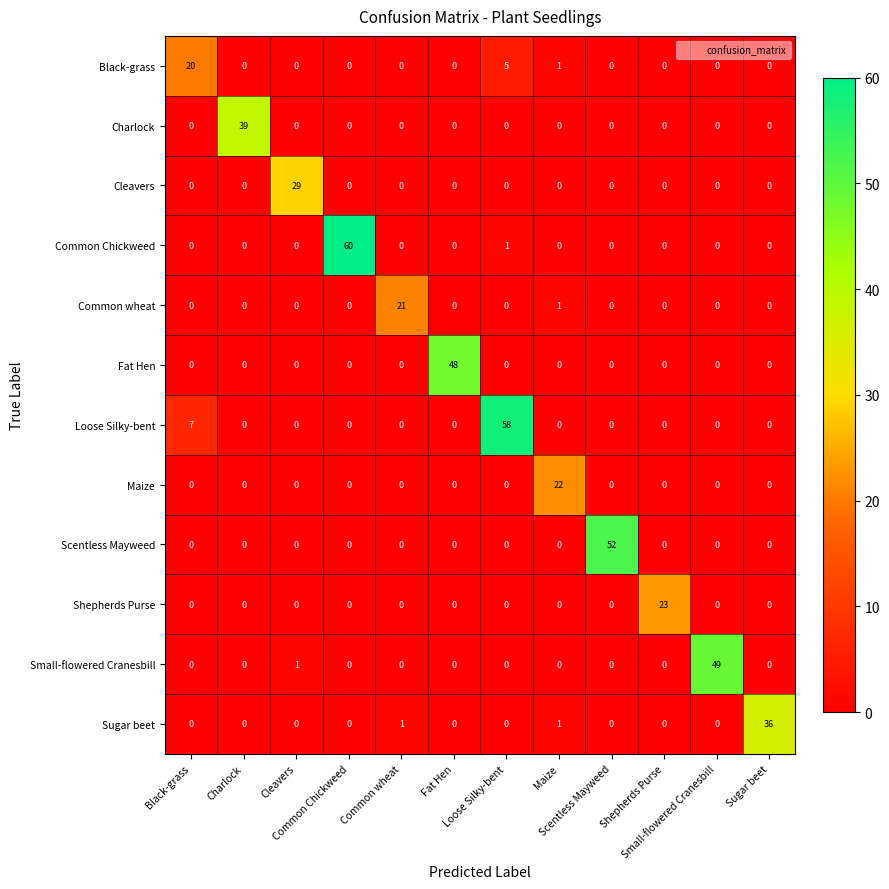

Which series has the largest total across all categories?

Loose Silky-bent